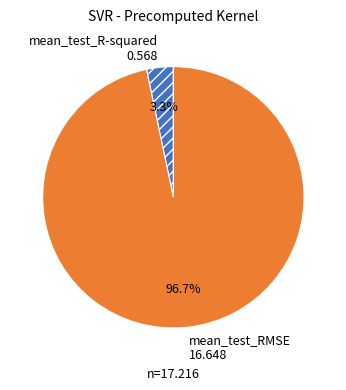

Which category has the biggest portion of the pie?

mean_test_RMSE